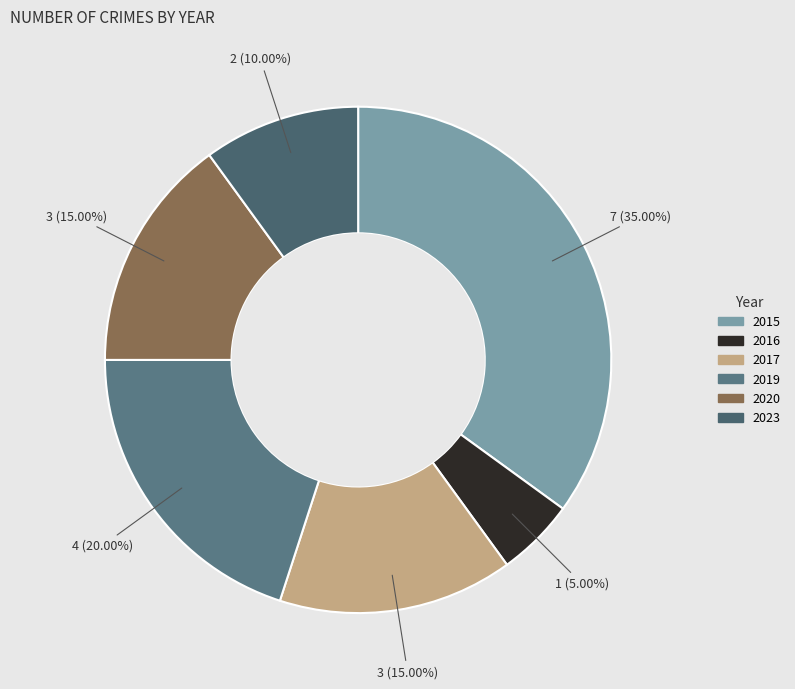

Count the number of slices in the pie.

6